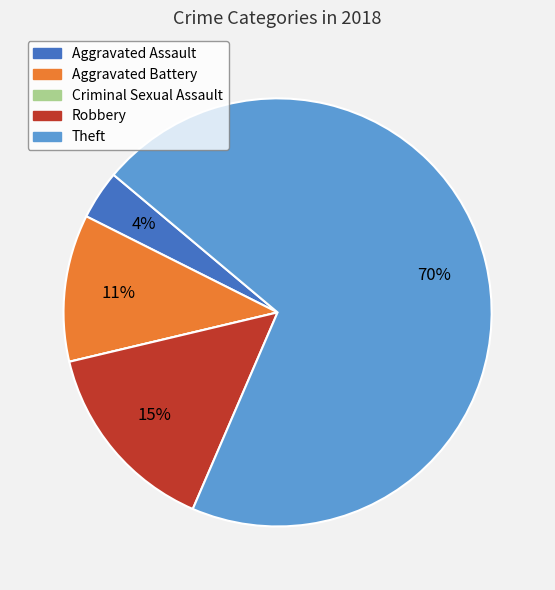

Which slice represents more than half of the pie?

Theft